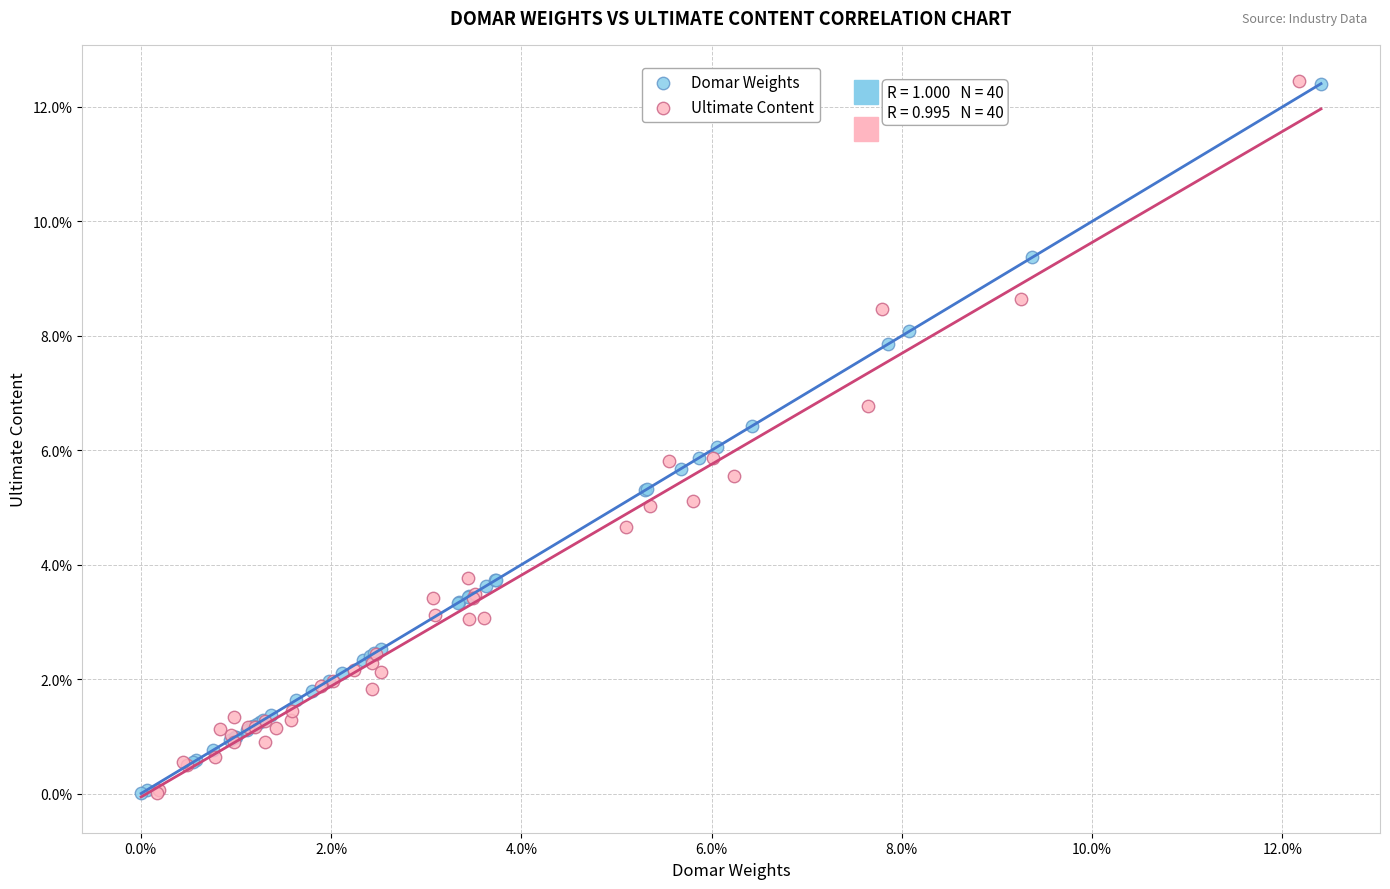

Which series has the widest spread of Y values?

Ultimate Content